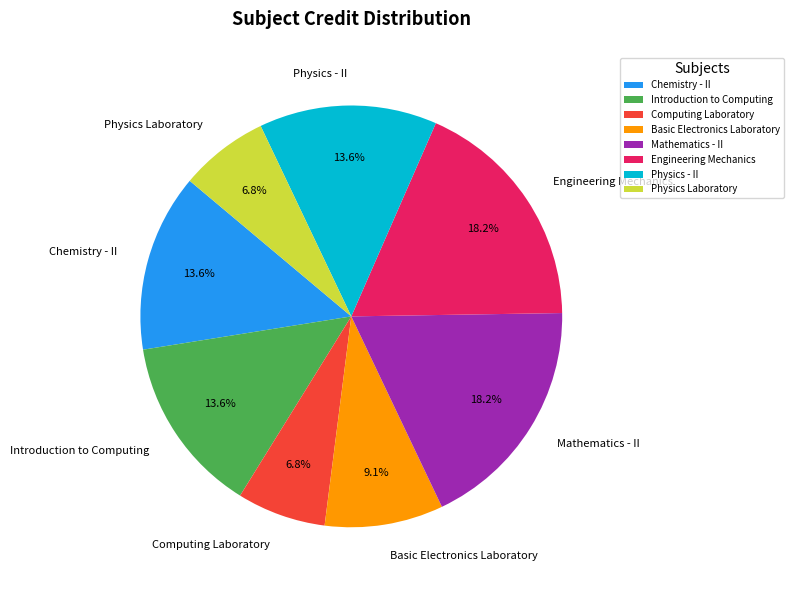

How many segments does this pie chart have?

8